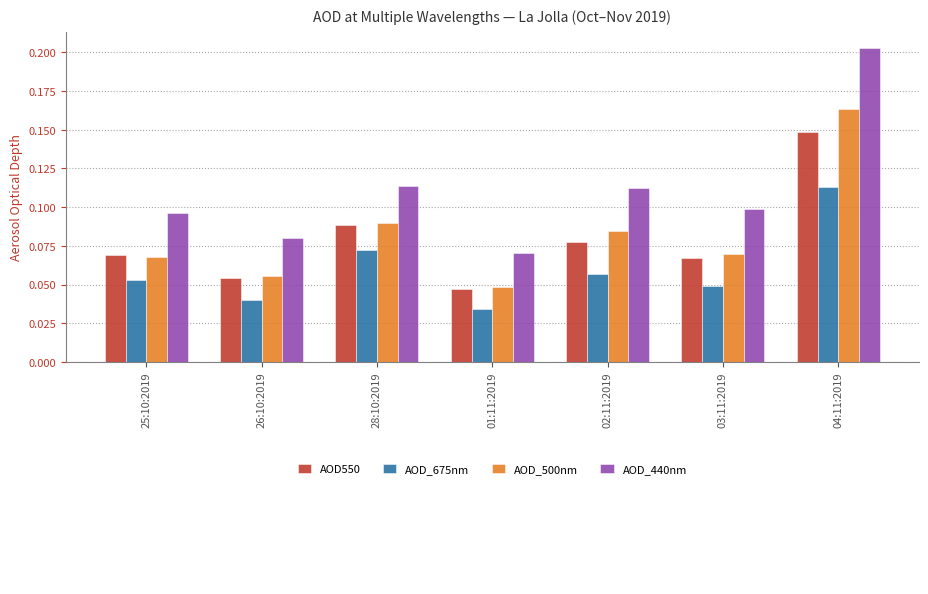

At which label does AOD_675nm reach its minimum?

01:11:2019